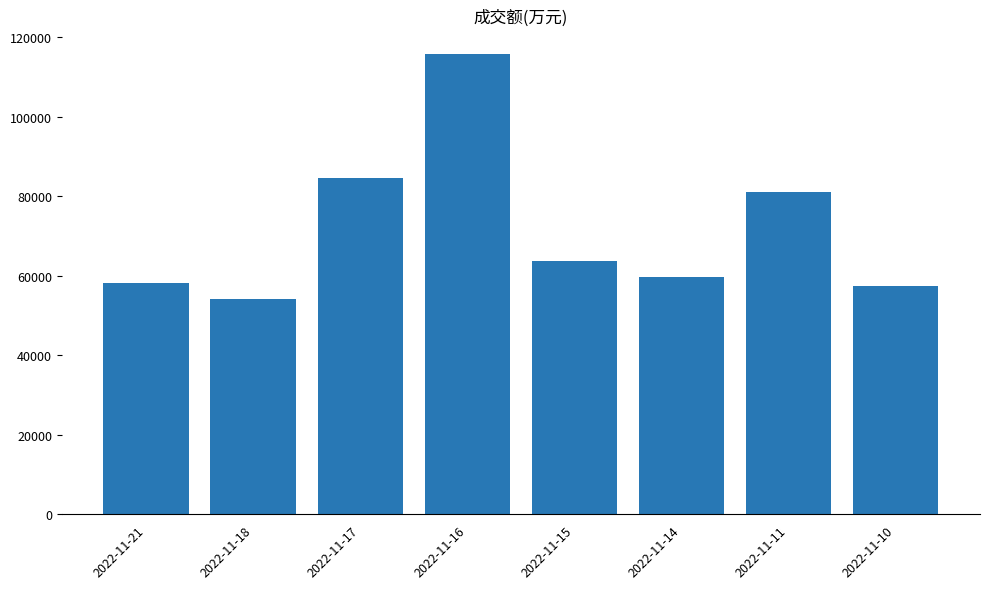

What is the value of the 3rd bar from the left?

84507